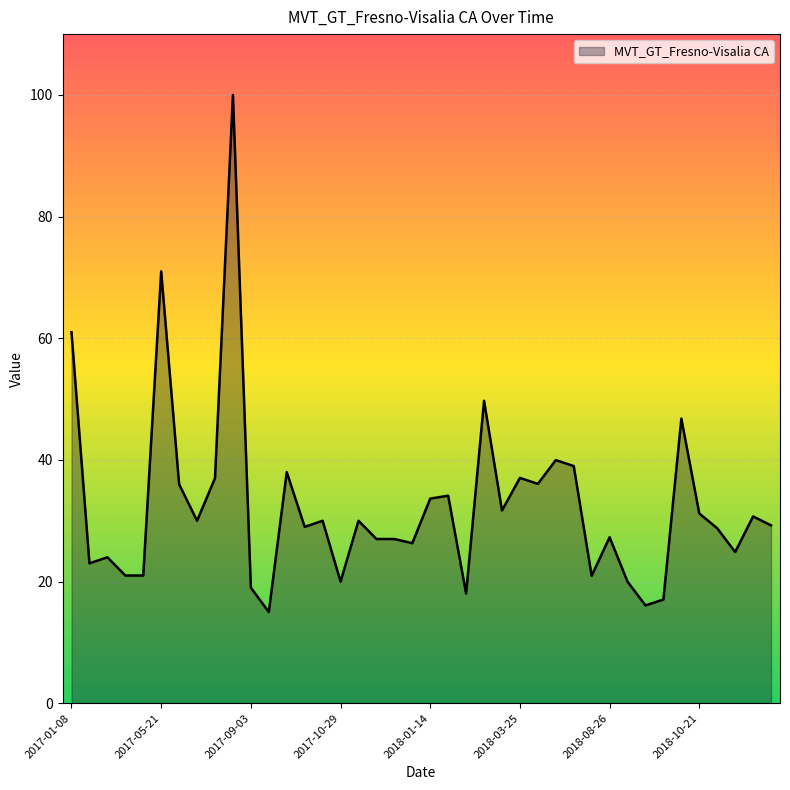

What is the maximum value shown in the chart?

100.0